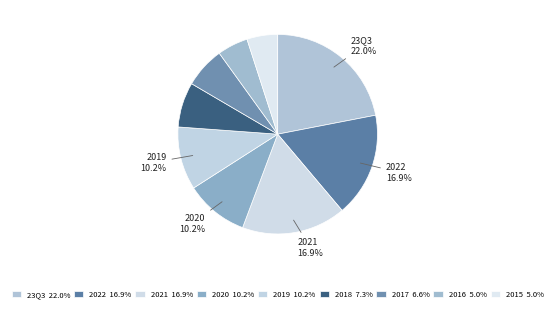

Count the number of slices in the pie.

9